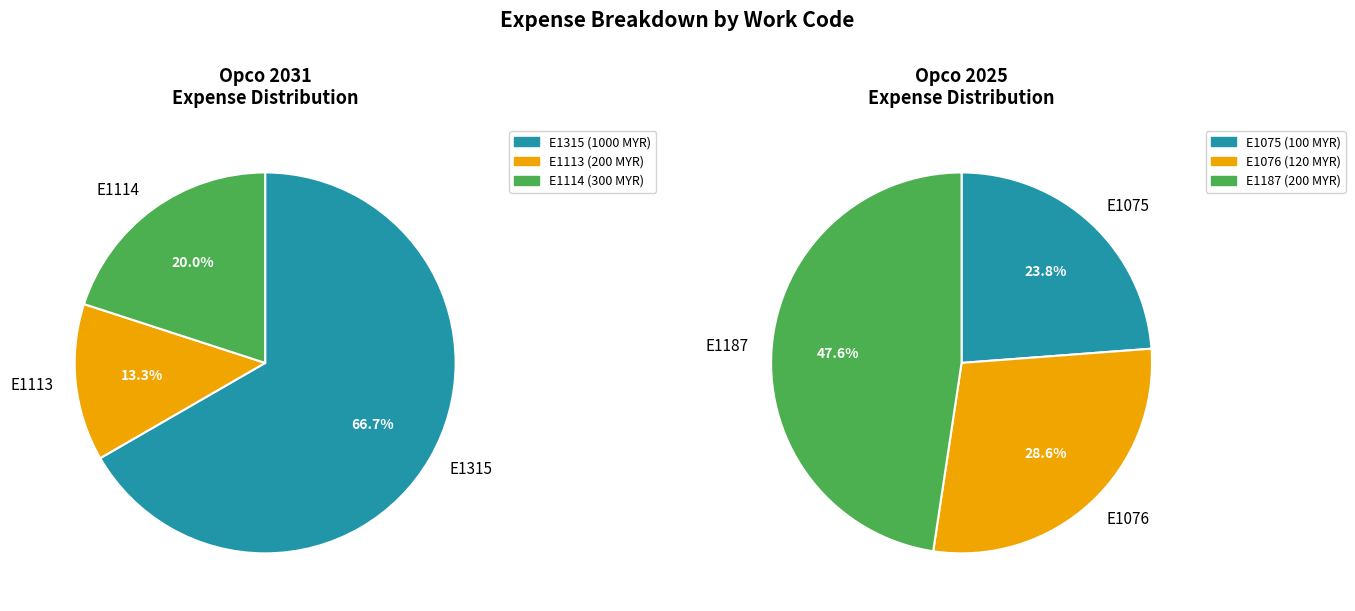

Is there a majority slice in this chart?

Yes